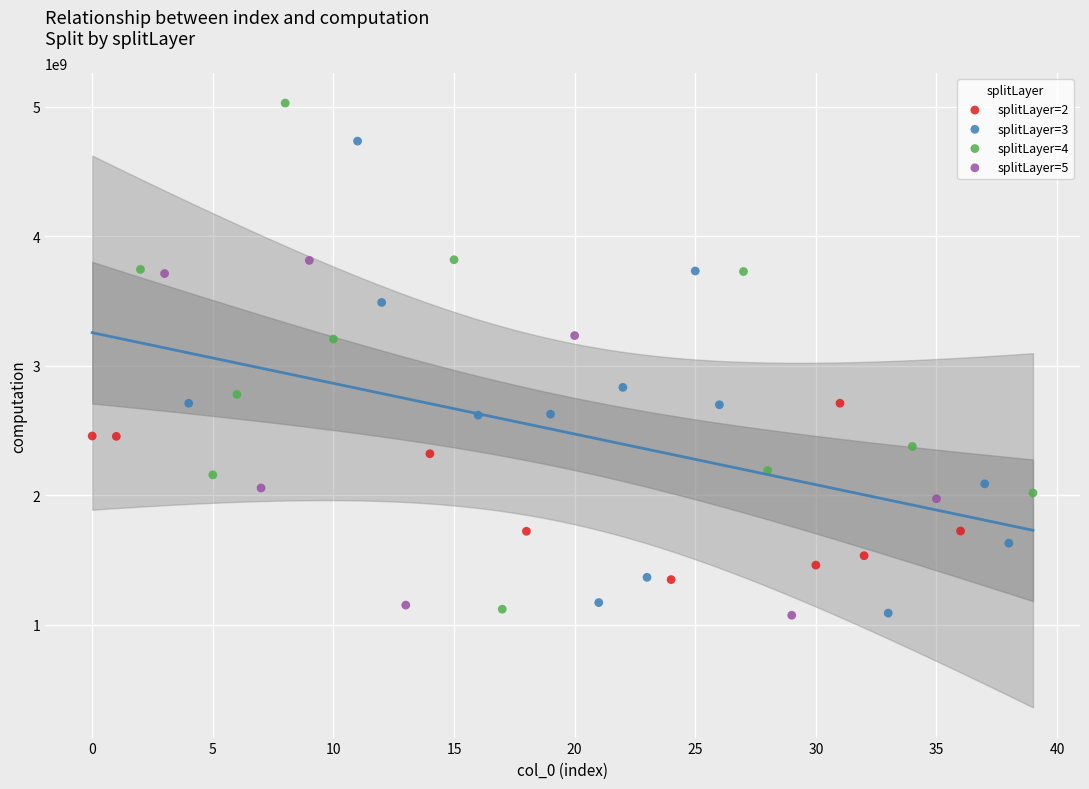

Which series has the widest spread of Y values?

splitLayer=4